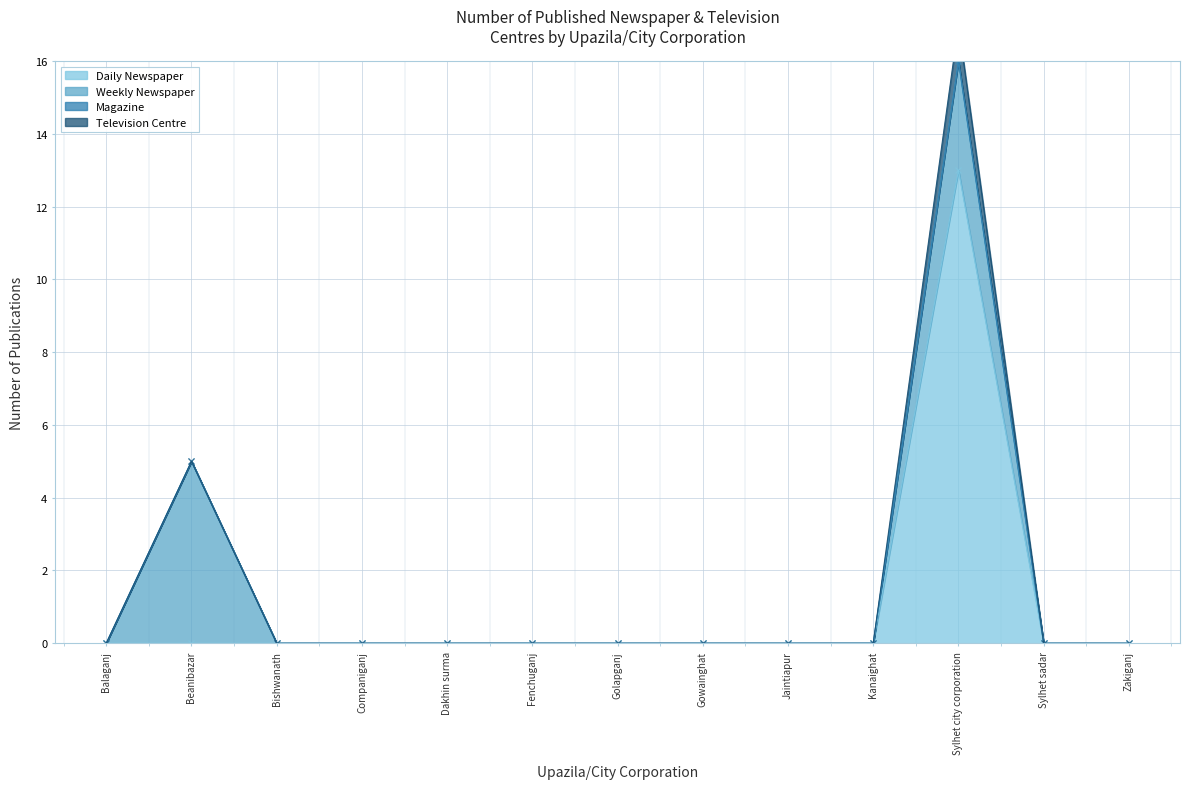

True or false: Daily Newspaper and Television Centre cross at least once.

False